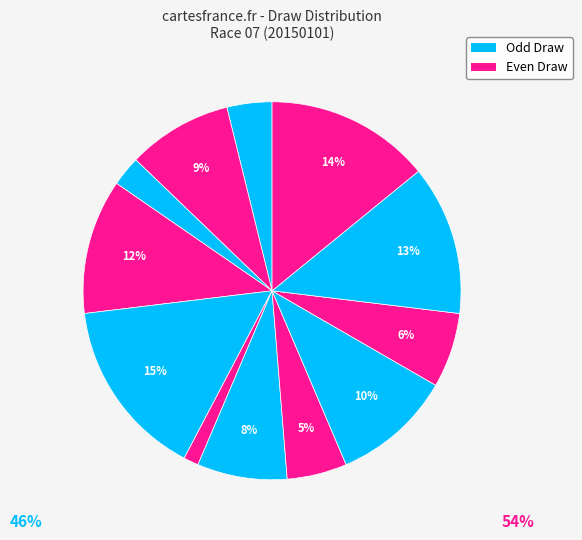

How many slices are in this pie chart?

12